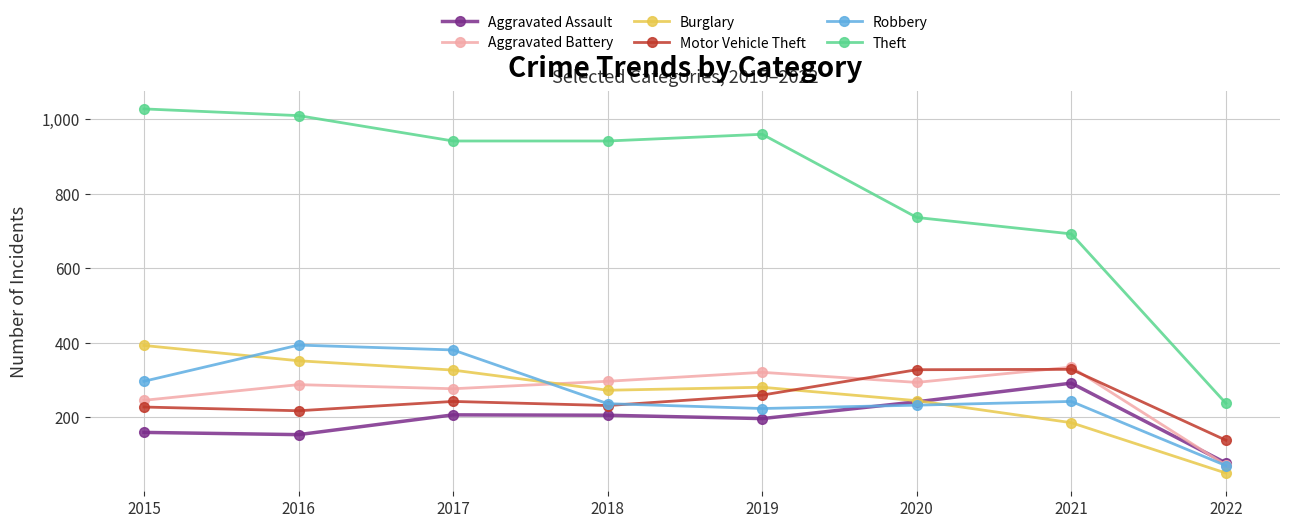

What is the difference between the highest and lowest values at 2019?

762